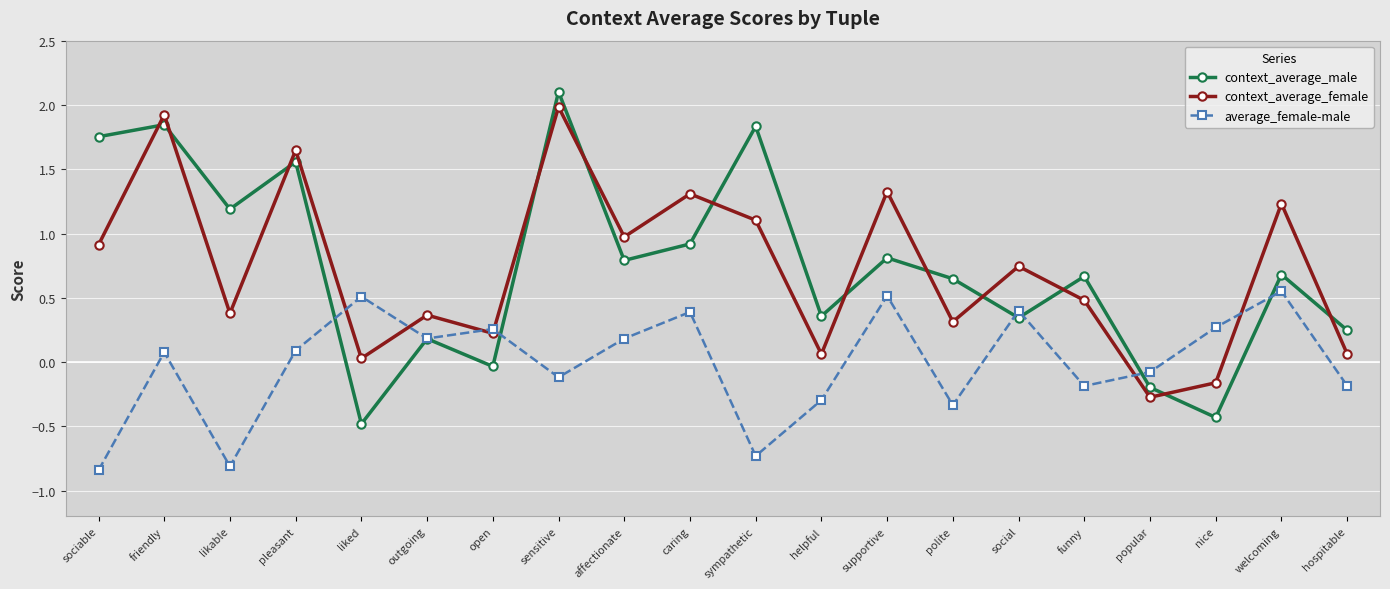

What is the label of the 9th point from the right?

helpful